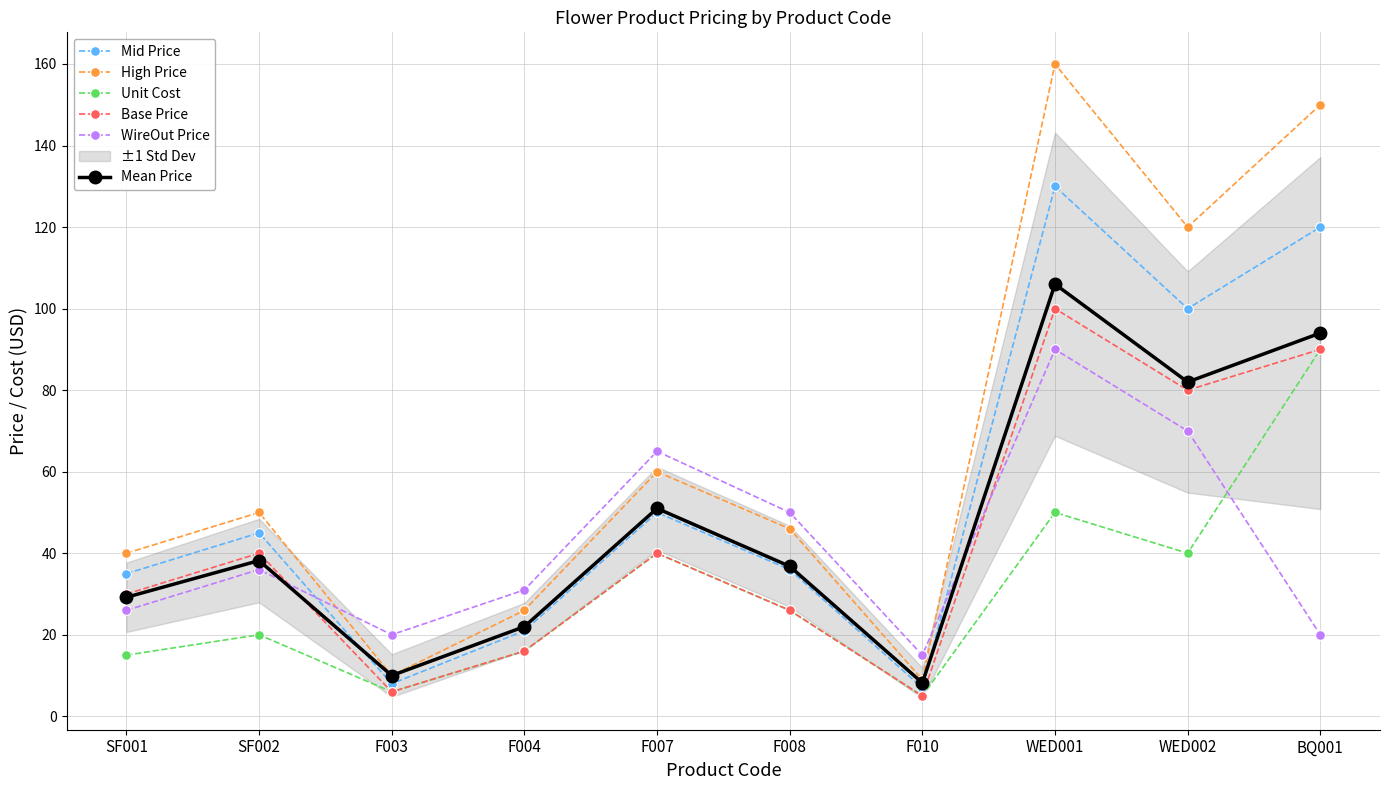

What is the label of the 4th point from the right?

F010